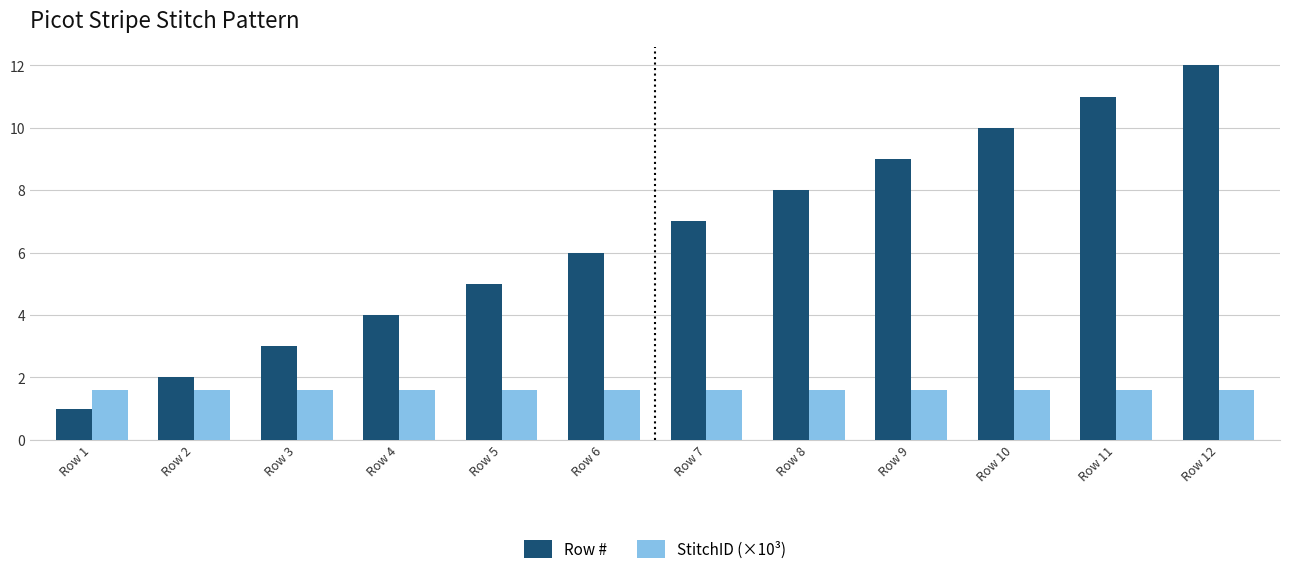

What is the difference between the Row # values at Row 12 and Row 5?

7.0